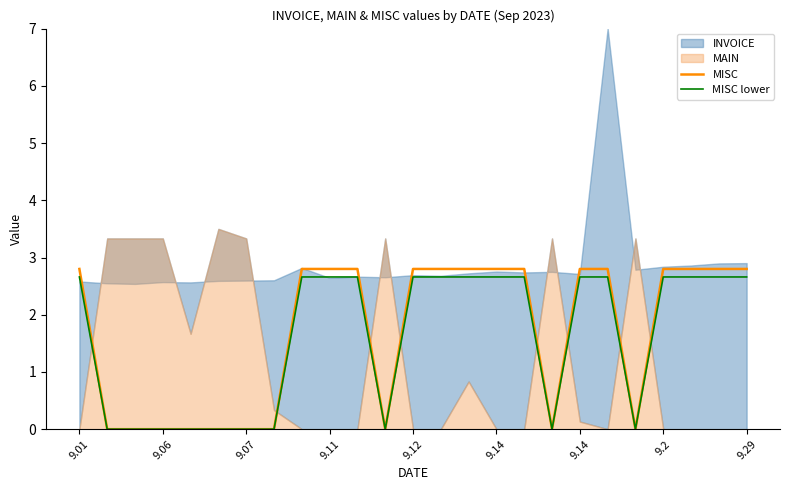

True or false: MISC has more than 1 points higher than both neighbors.

False